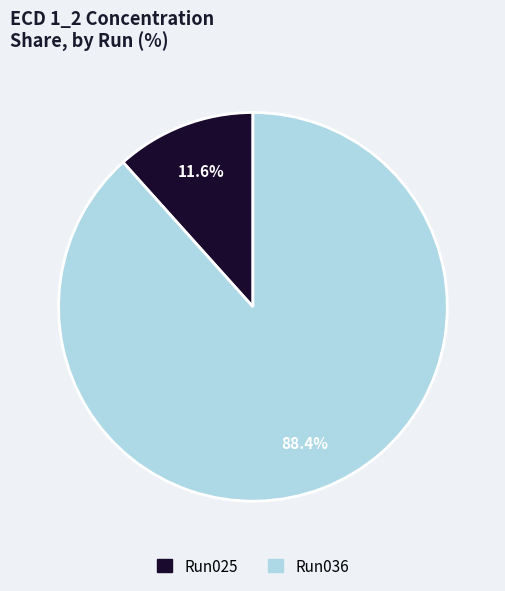

Is there any slice that represents more than half of the pie?

Yes